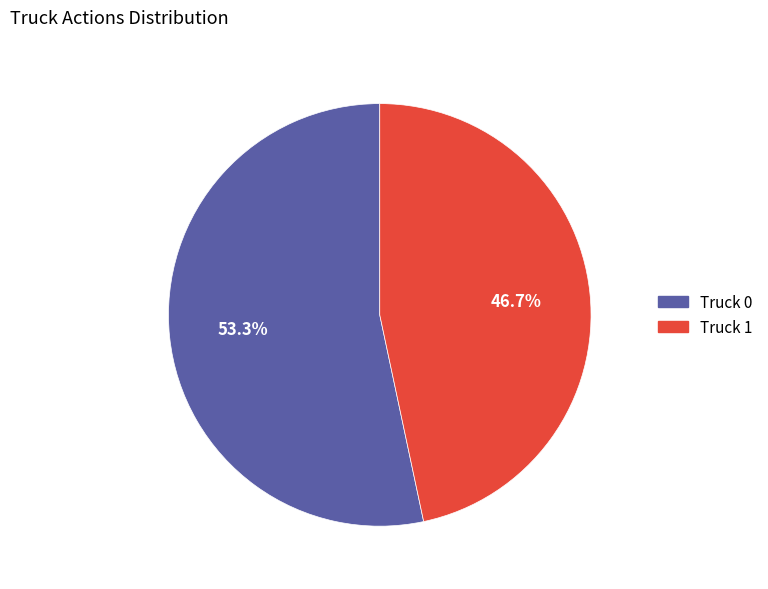

To the nearest percent, what percentage of the pie is Truck 1?

47%